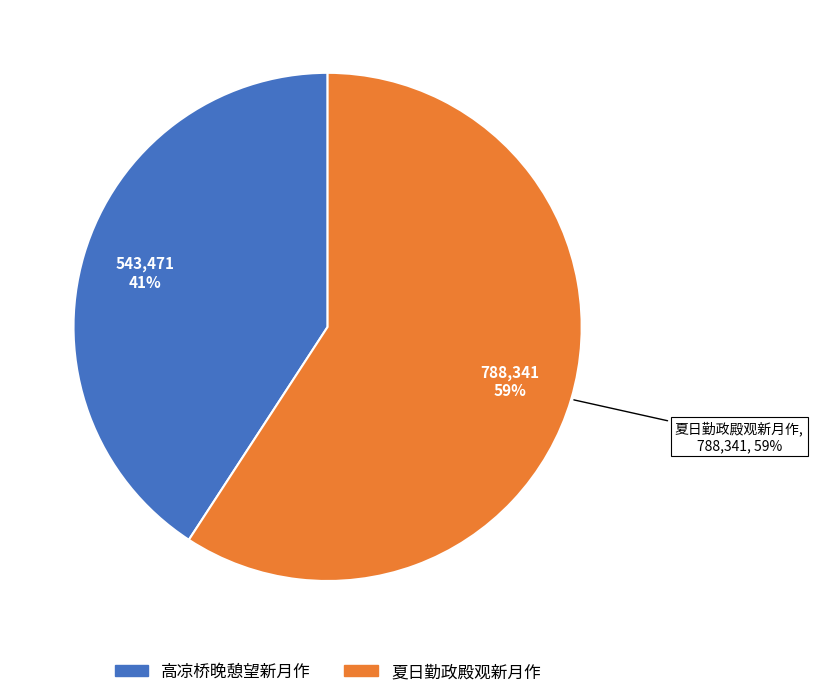

What is the majority slice?

夏日勤政殿观新月作